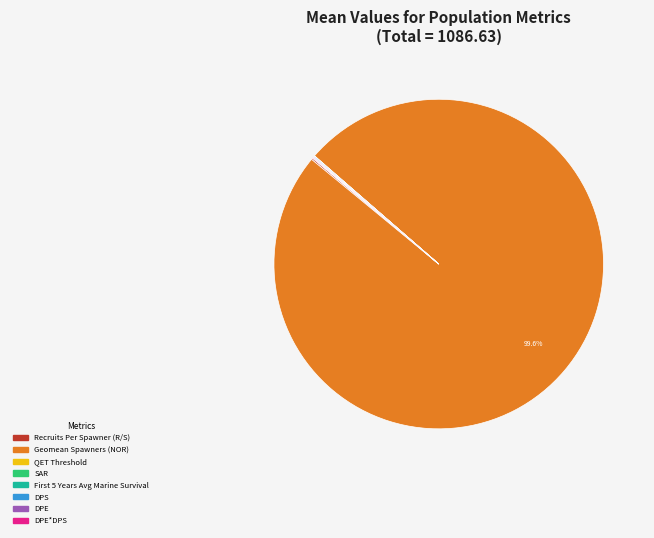

Is there a majority slice in this chart?

Yes